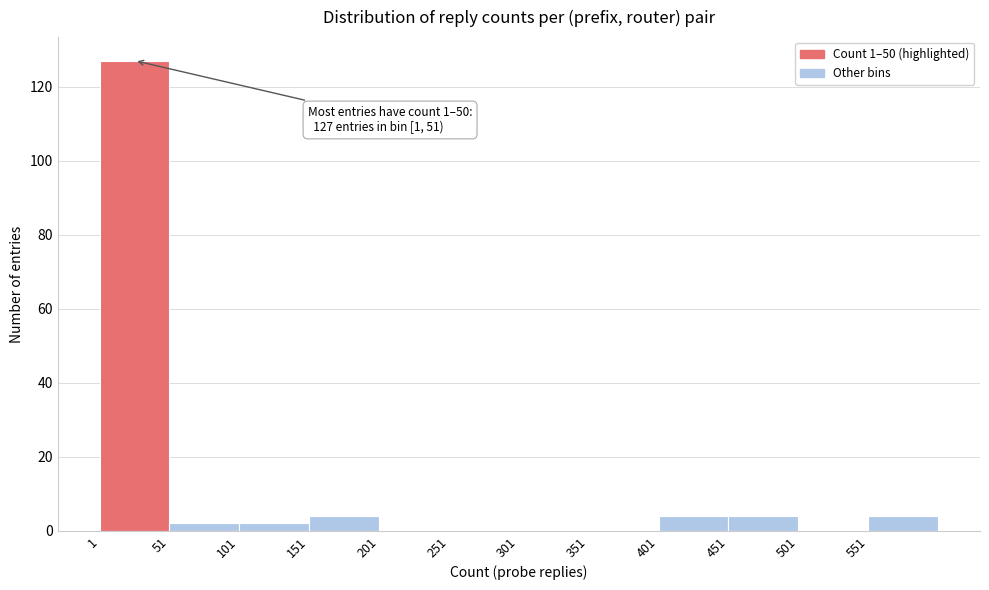

Over which range of the x-axis is the bar tallest?

1 to 51